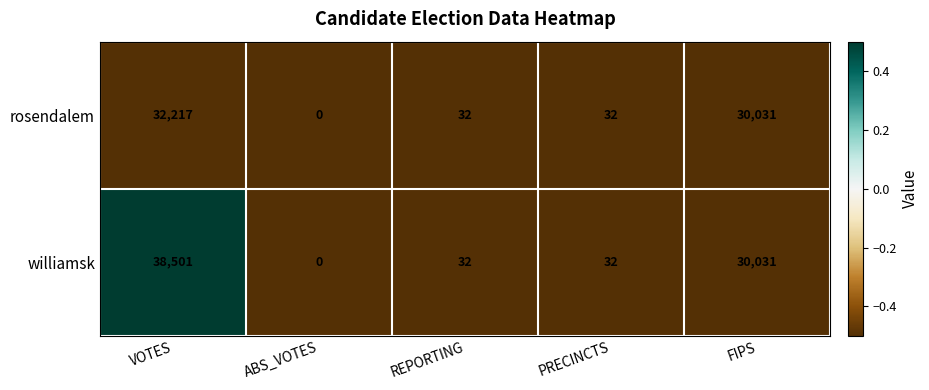

Is it true that rosendalem equals 0 at ABS_VOTES?

True